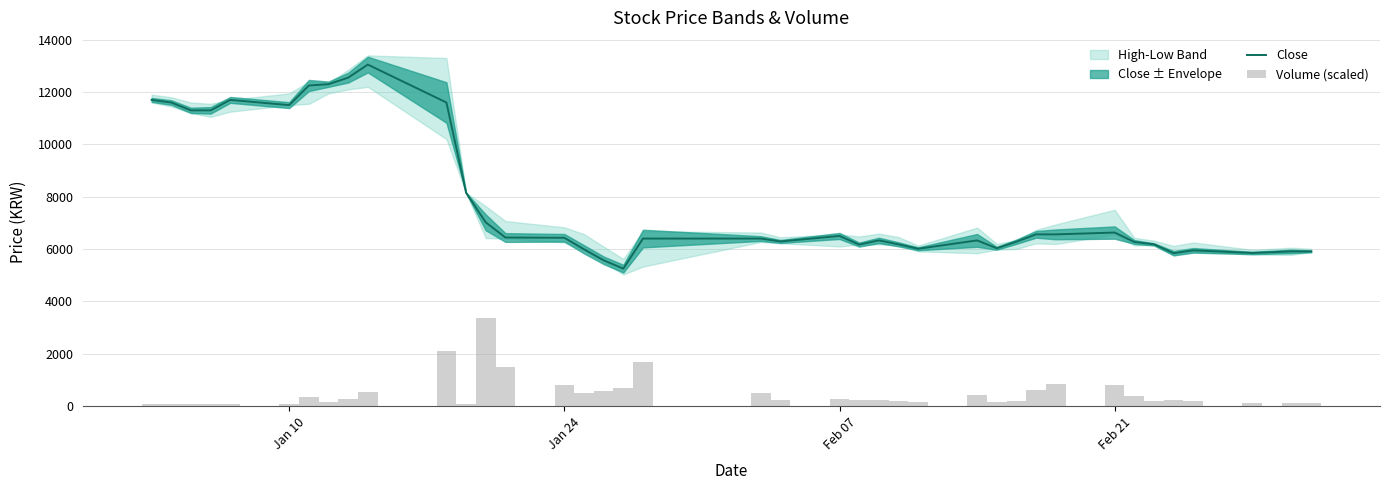

What is the maximum value for Close?

13050